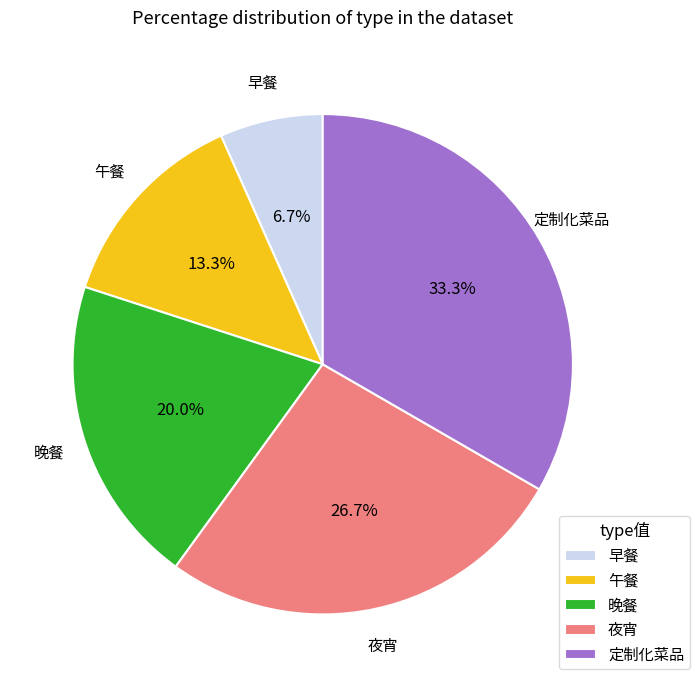

Rank the categories by value from highest to lowest.

定制化菜品, 夜宵, 晚餐, 午餐, 早餐